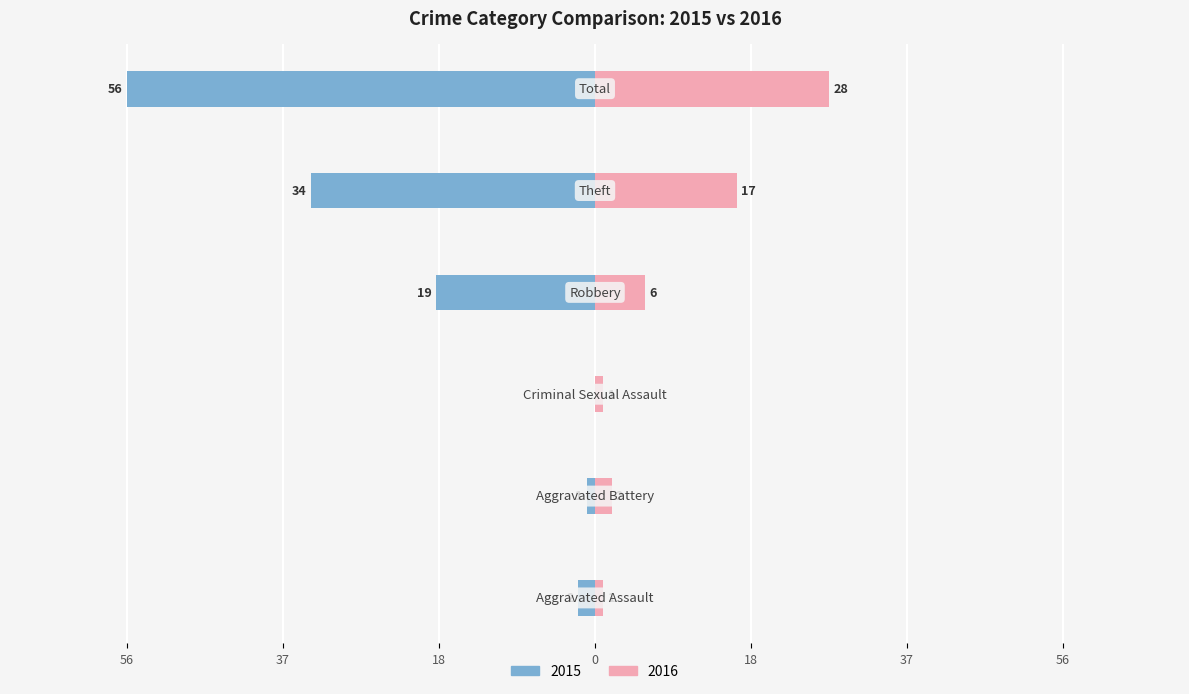

What is the average value of the Right (Count) series?

9